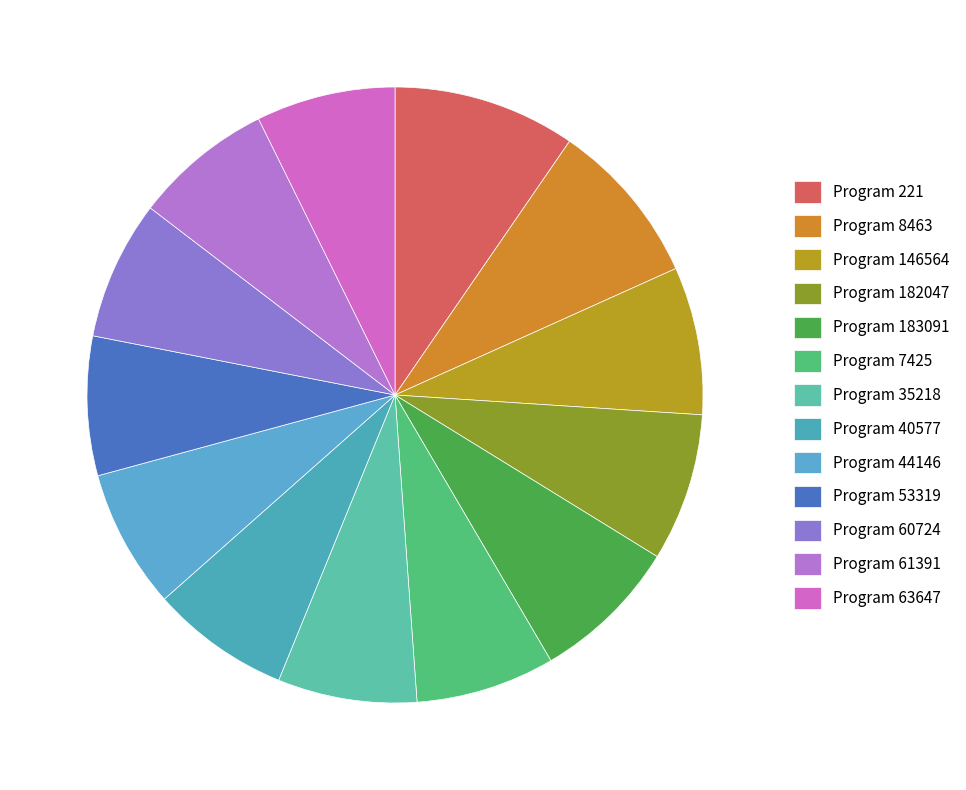

Is there a majority slice in this chart?

No